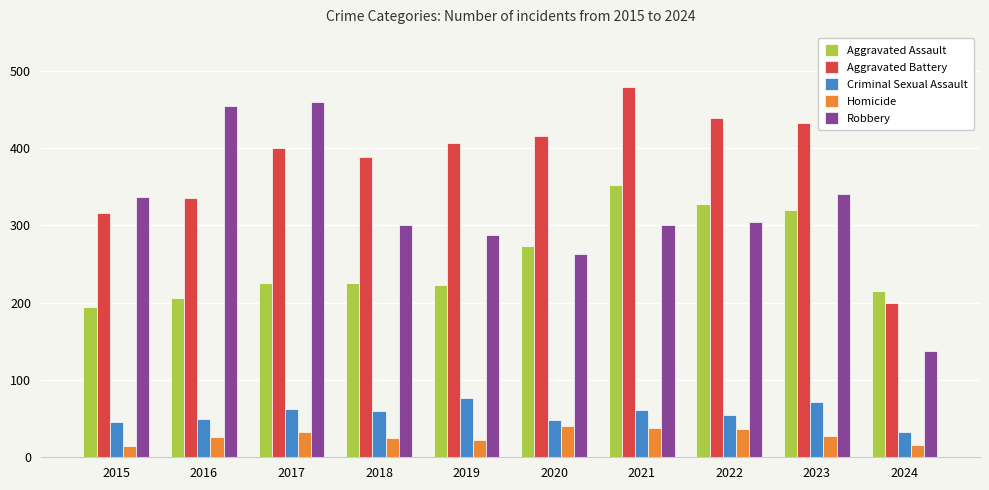

What is the sum of all Robbery values?

3184